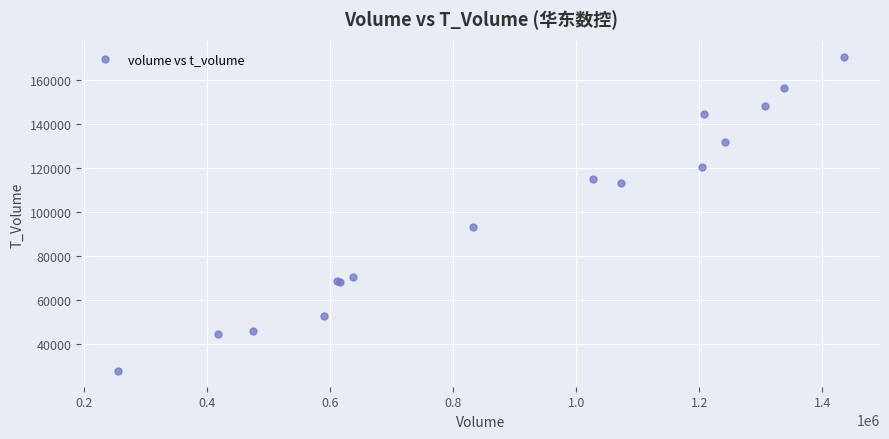

What Y value in the scatter plot is closest to 99164?

93100